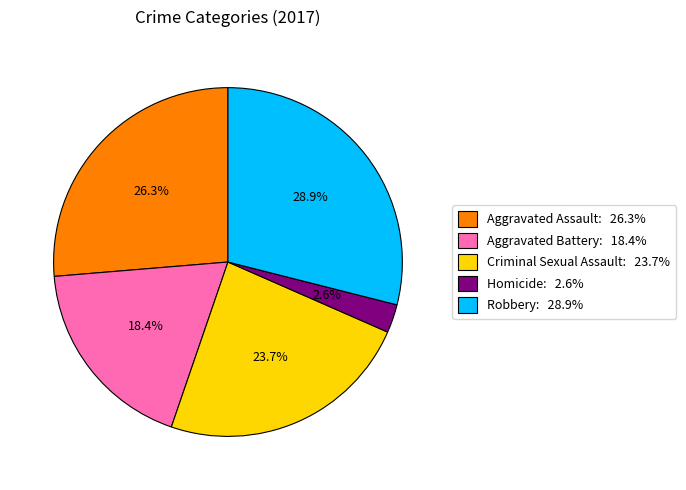

What percentage is the Aggravated Battery slice, to the nearest percent?

18%